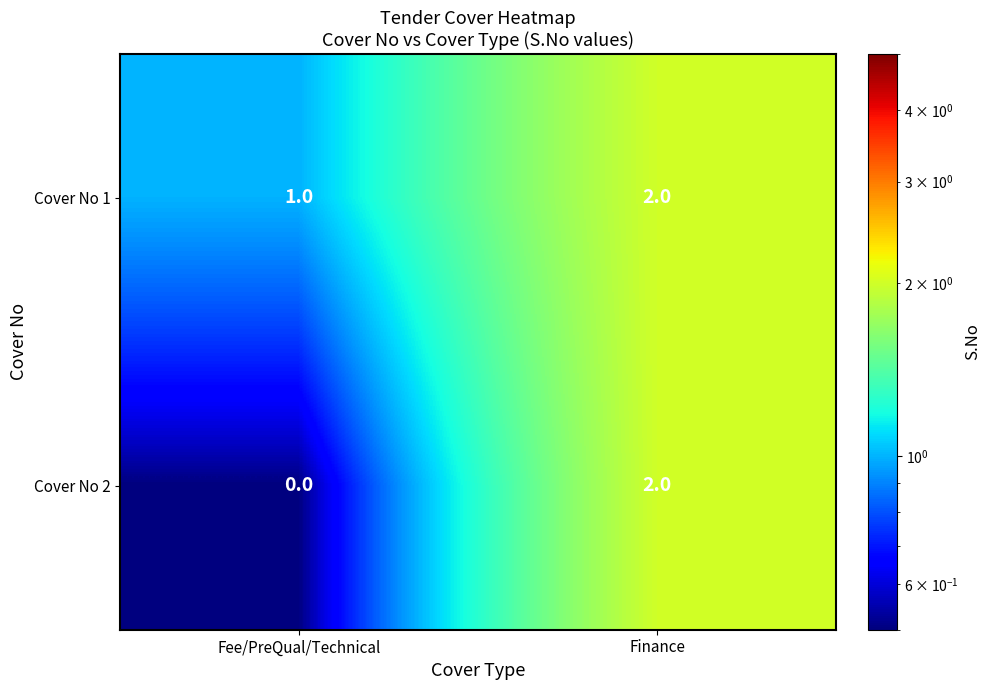

At which category does the chart reach its peak across all series?

Finance